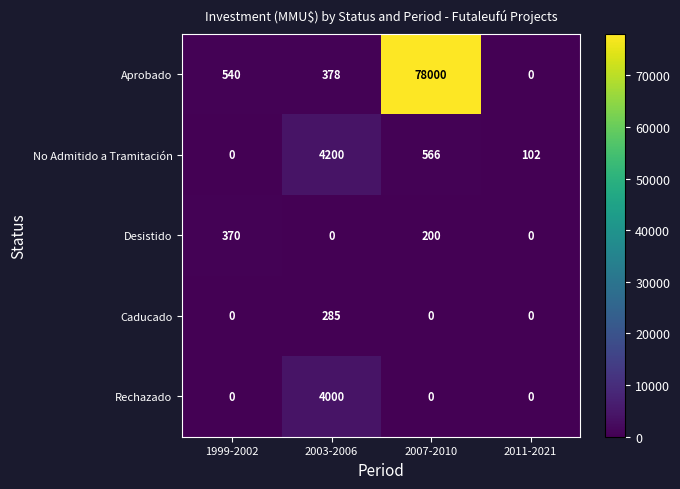

Which label corresponds to the largest value in the chart?

2007-2010